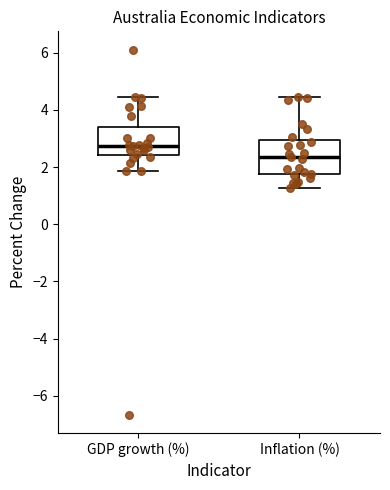

Where is the lower edge of the box for Inflation (%) on the y-axis? The values are not printed on the chart, so give them approximately, as read against the axis.

1.8